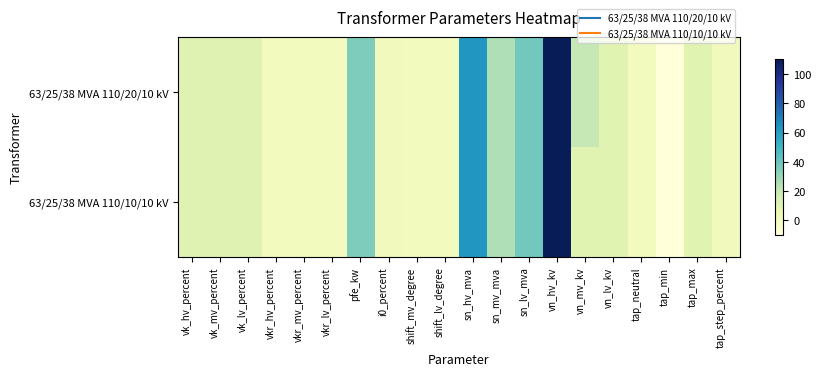

Which series has the largest range (max minus min)?

63/25/38 MVA 110/20/10 kV